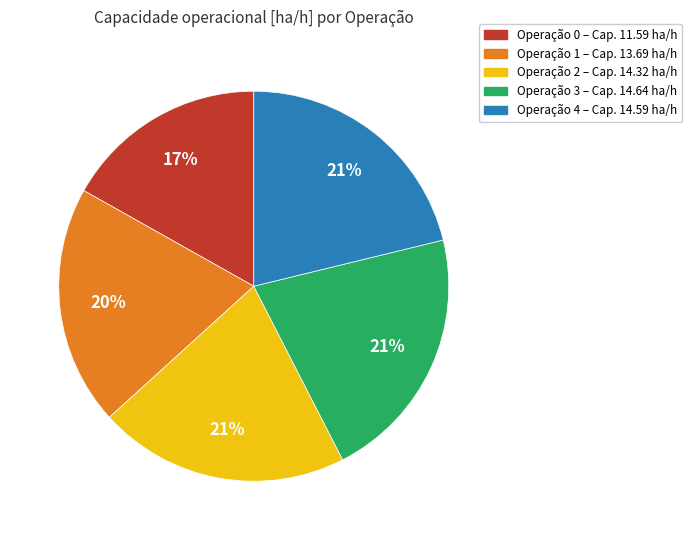

To the nearest percent, what is the combined percentage of Operação 3 – Cap. 14.64 ha/h and Operação 4 – Cap. 14.59 ha/h?

42%